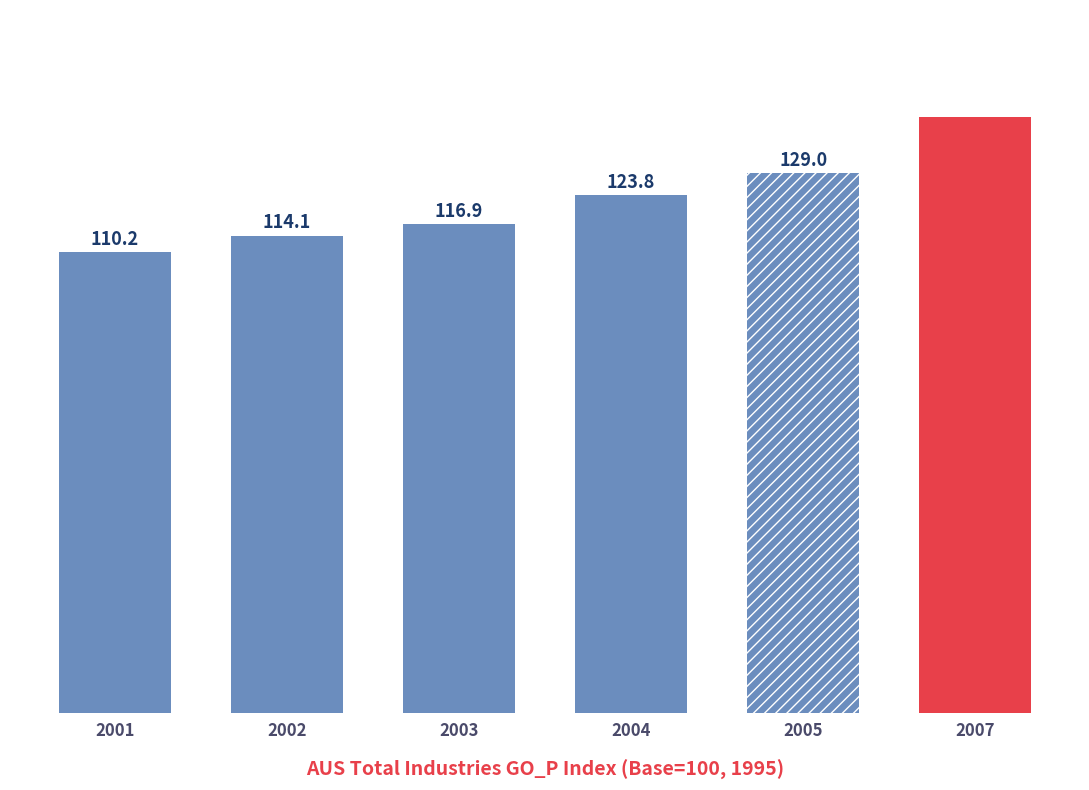

Reading left to right, what are all the values shown in this chart?

2001=110.2	2002=114.1	2003=116.9	2004=123.8	2005=129.0	2007=142.4